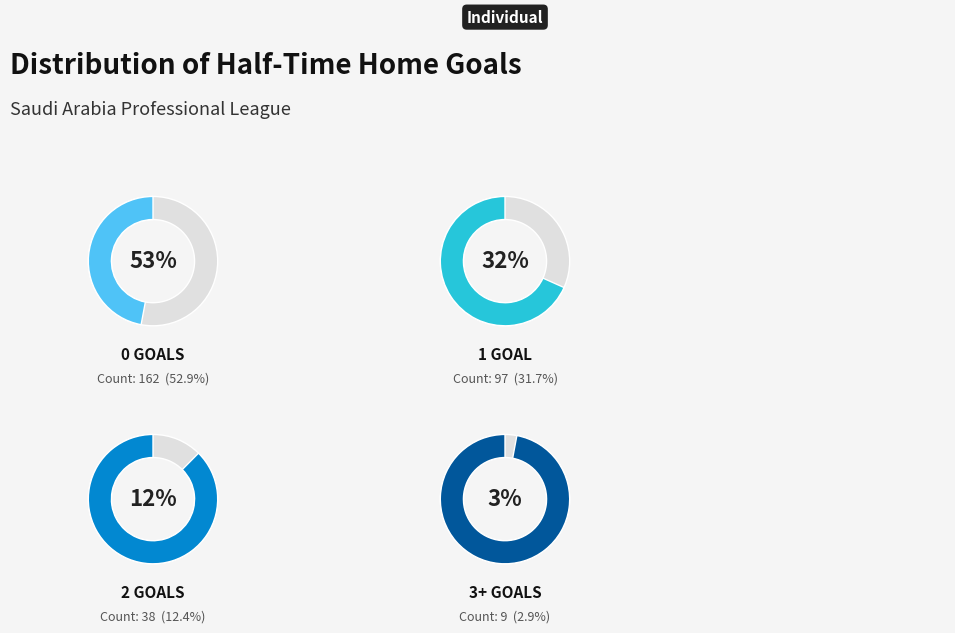

Does 2 account for over 50% of the chart?

No